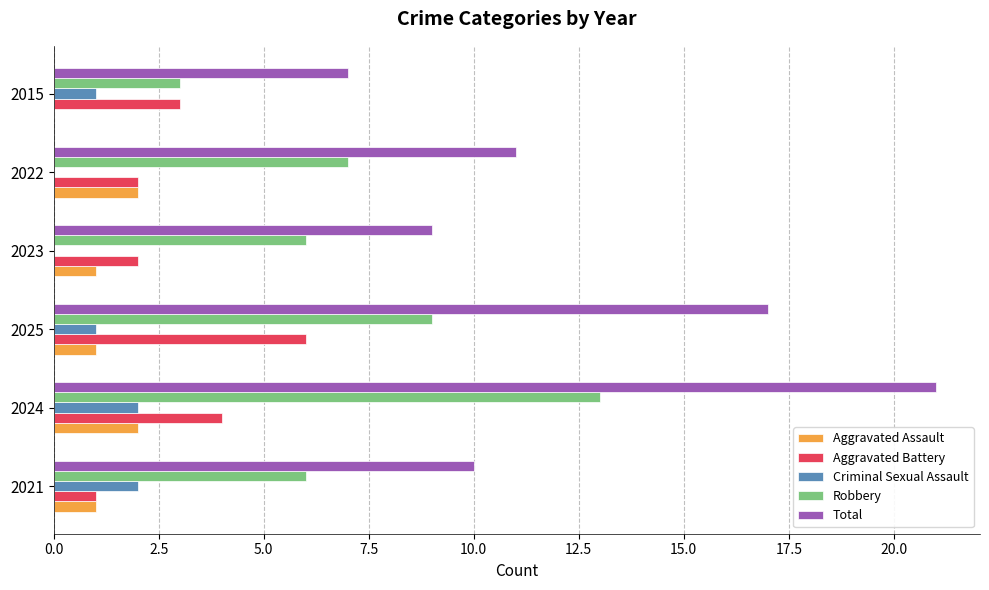

The value of Aggravated Assault at 2015 is -1. True or false?

False